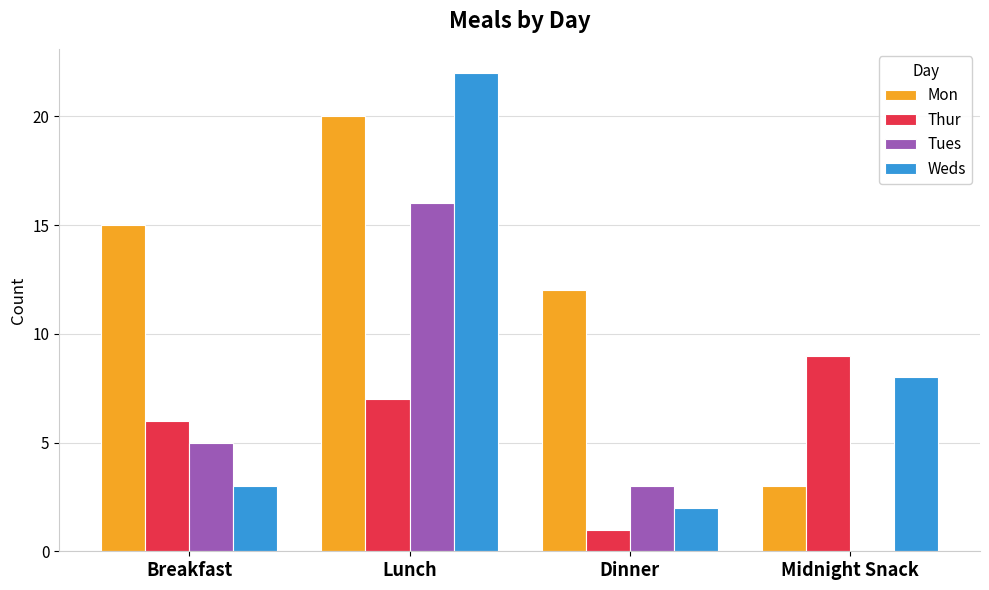

True or false: Thur has a value of 1 at Dinner.

True